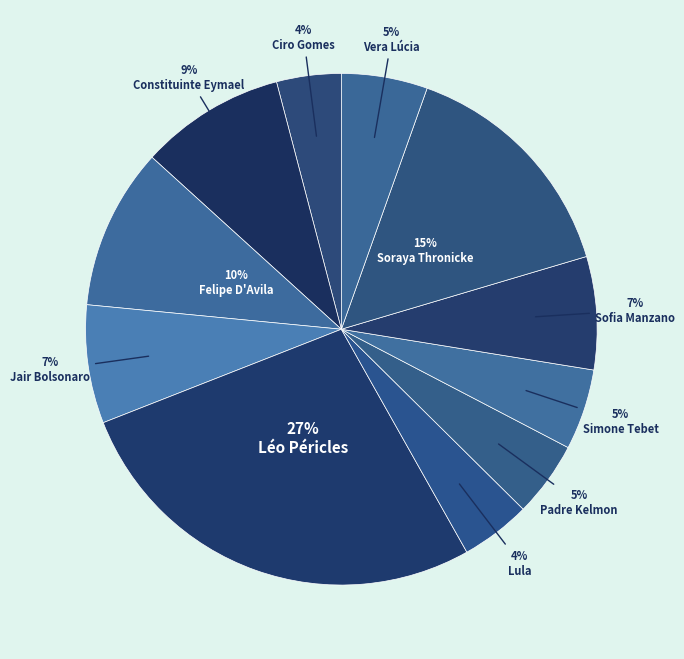

Count the number of slices in the pie.

11